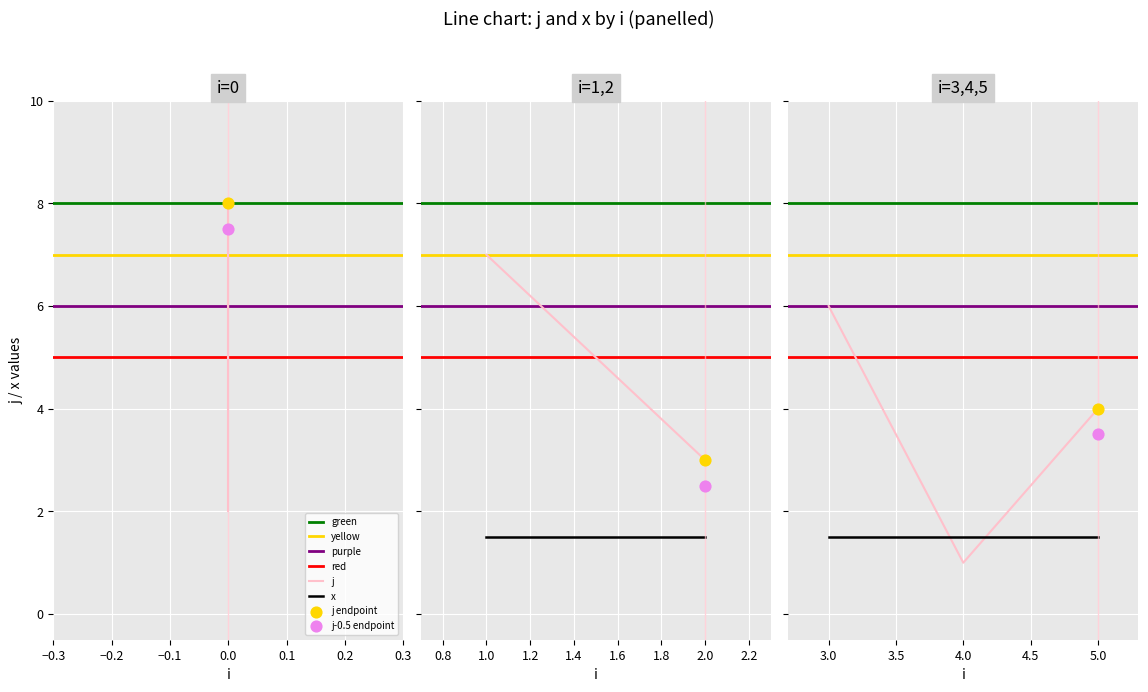

Is the value of x at 2 greater than the value of j at 0?

No